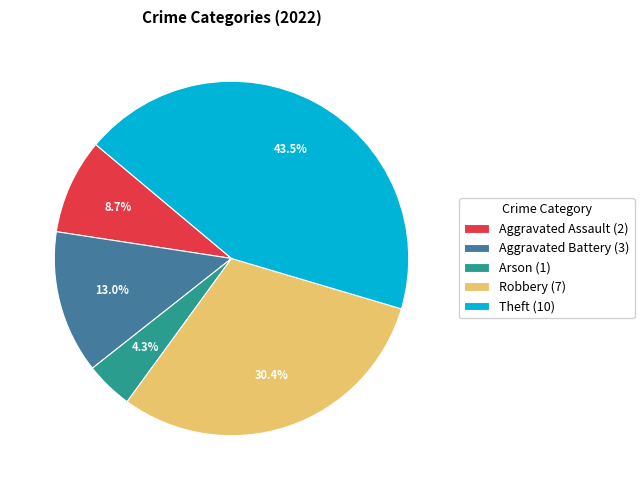

To the nearest percent, what is the combined percentage of Aggravated Assault and Robbery?

39%